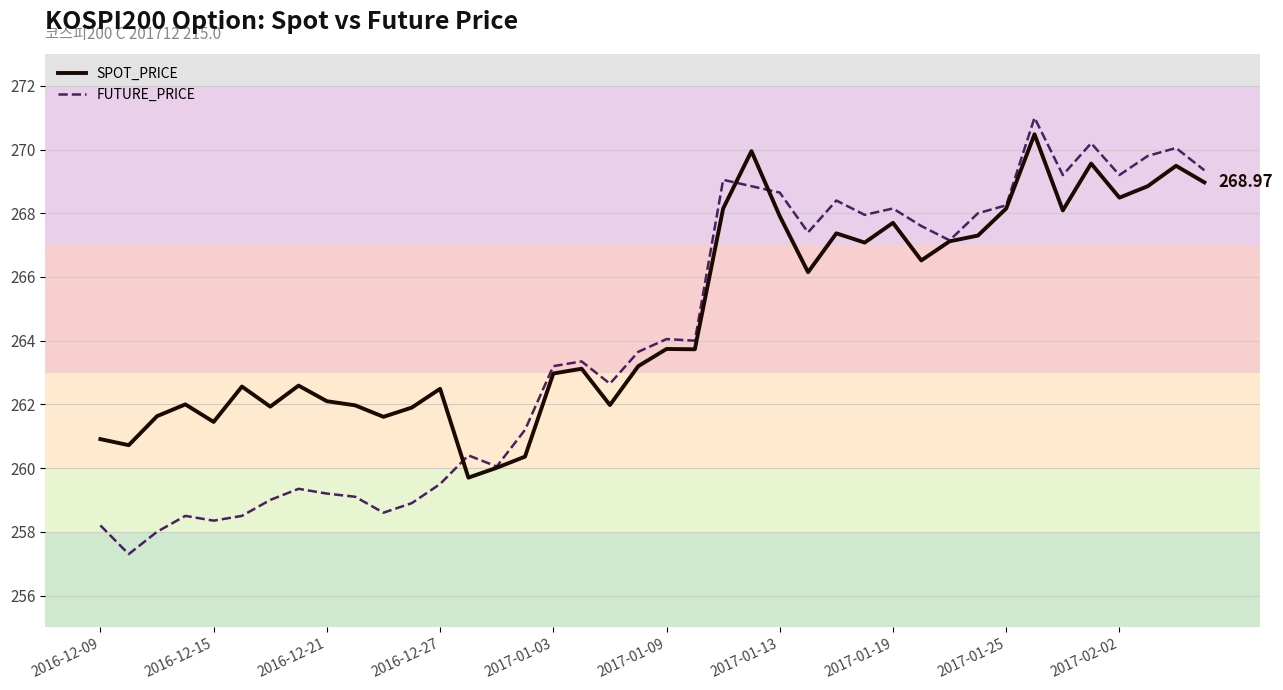

Which series has the widest spread of values?

FUTURE_PRICE